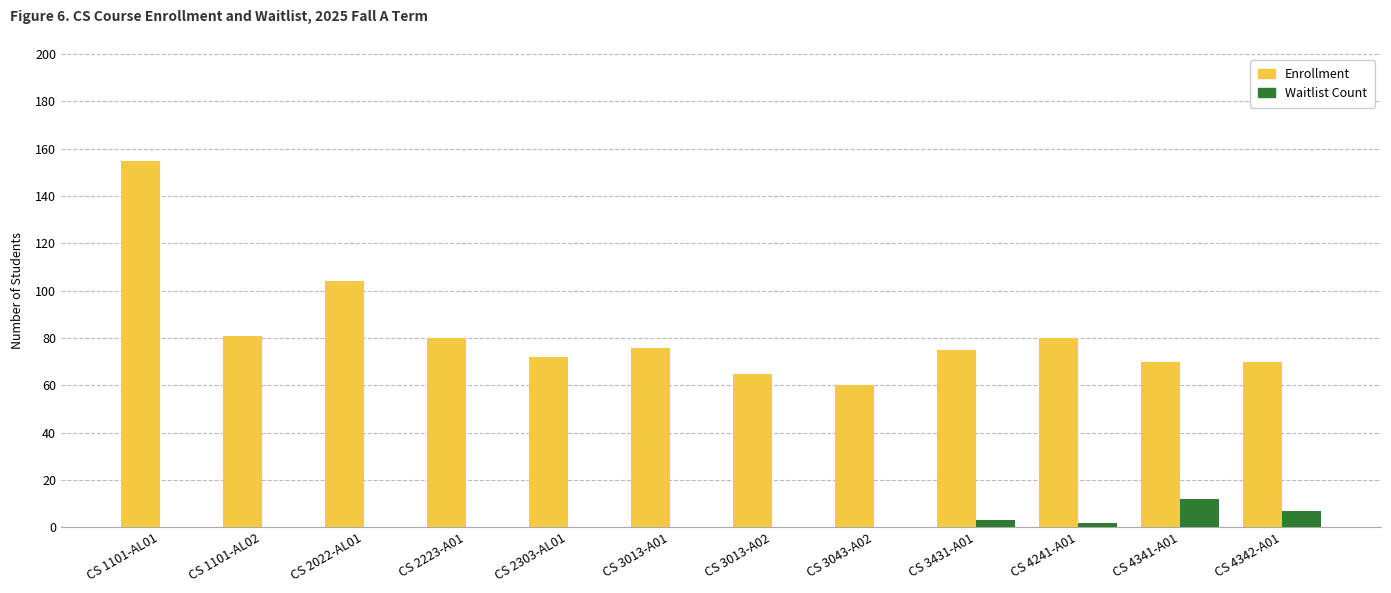

What is the highest value of the Enrollment series?

155